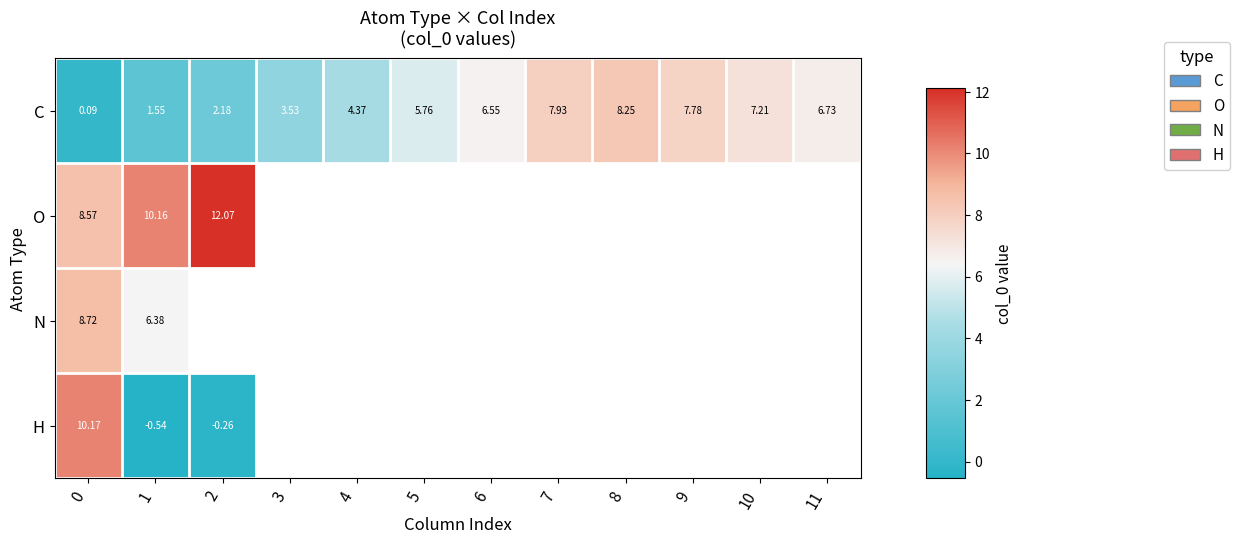

What is the total value across all series at 9?

7.8